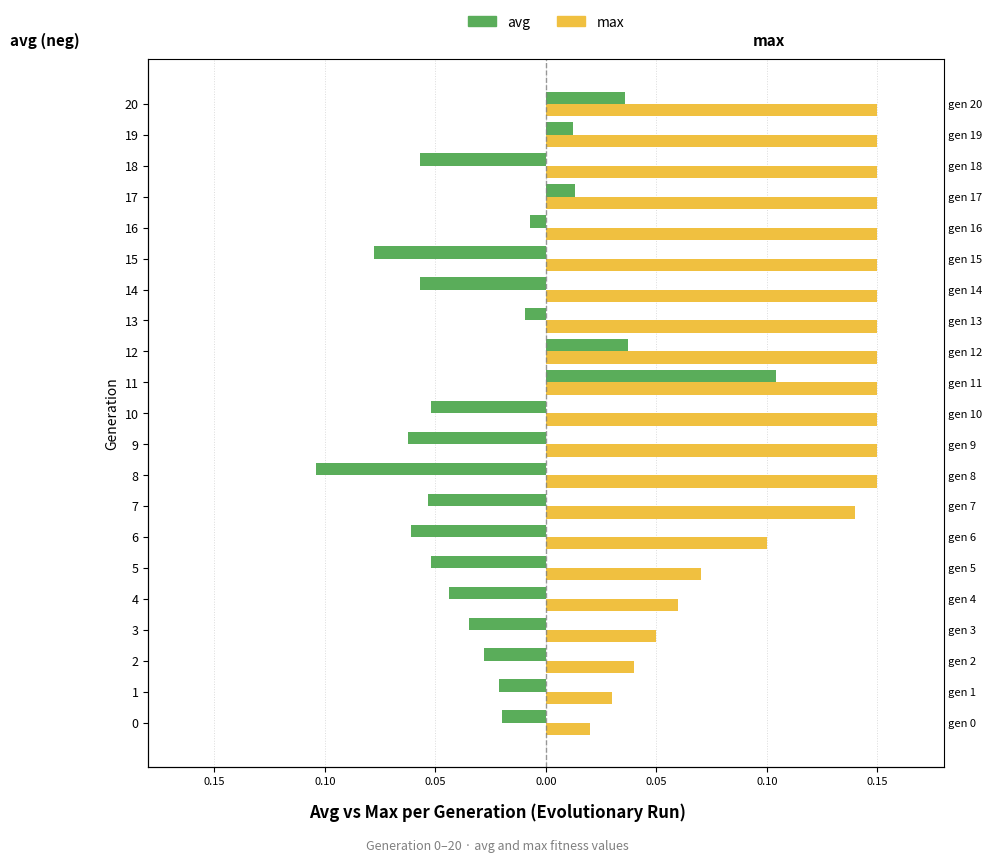

Is it true that avg equals -0.0 at 3?

False